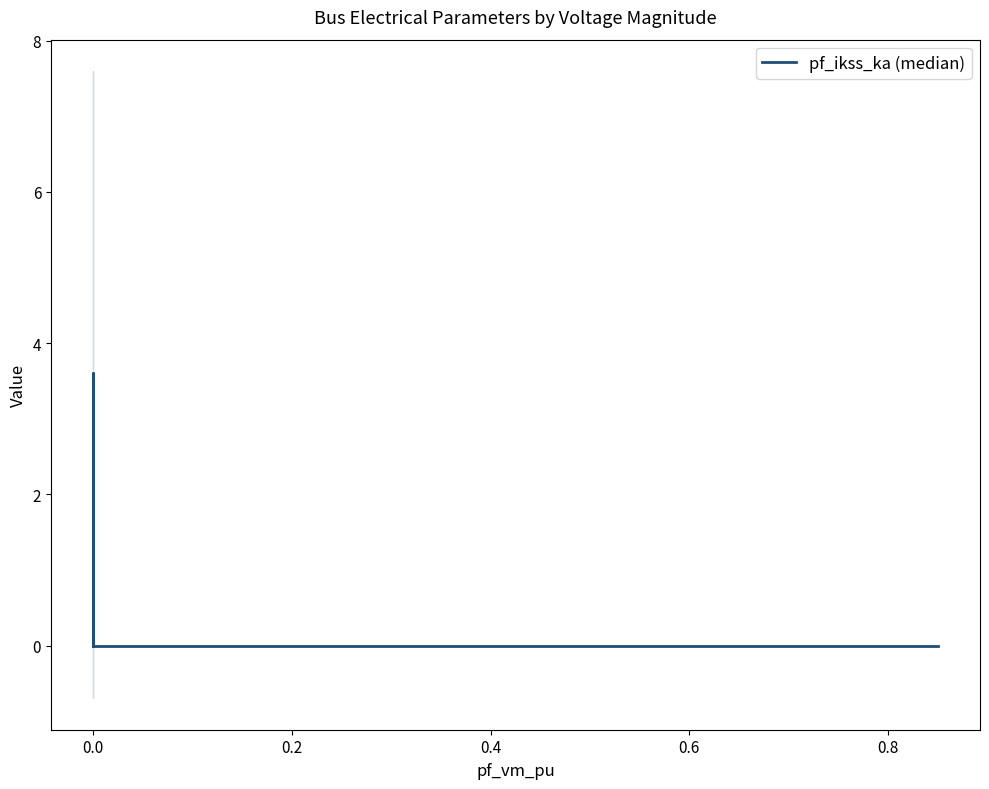

What is the change in value from 0.0 to 0.4?

-3.6